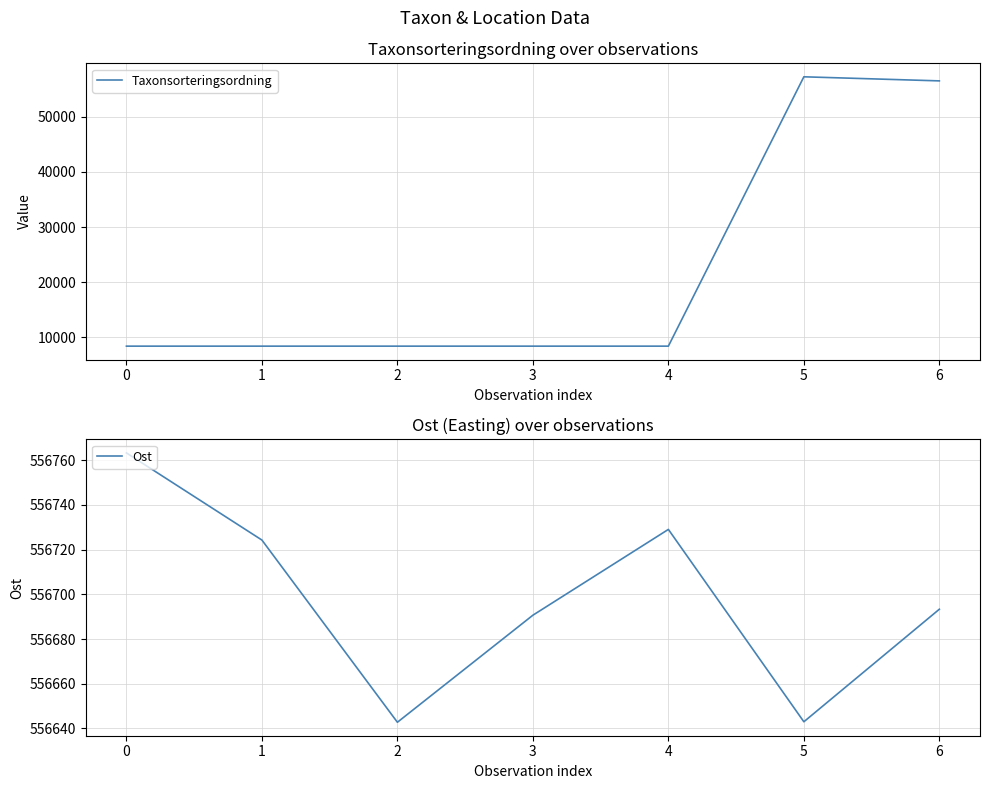

In Taxonsorteringsordning, how many points are higher than both neighbors (excluding endpoints)?

1